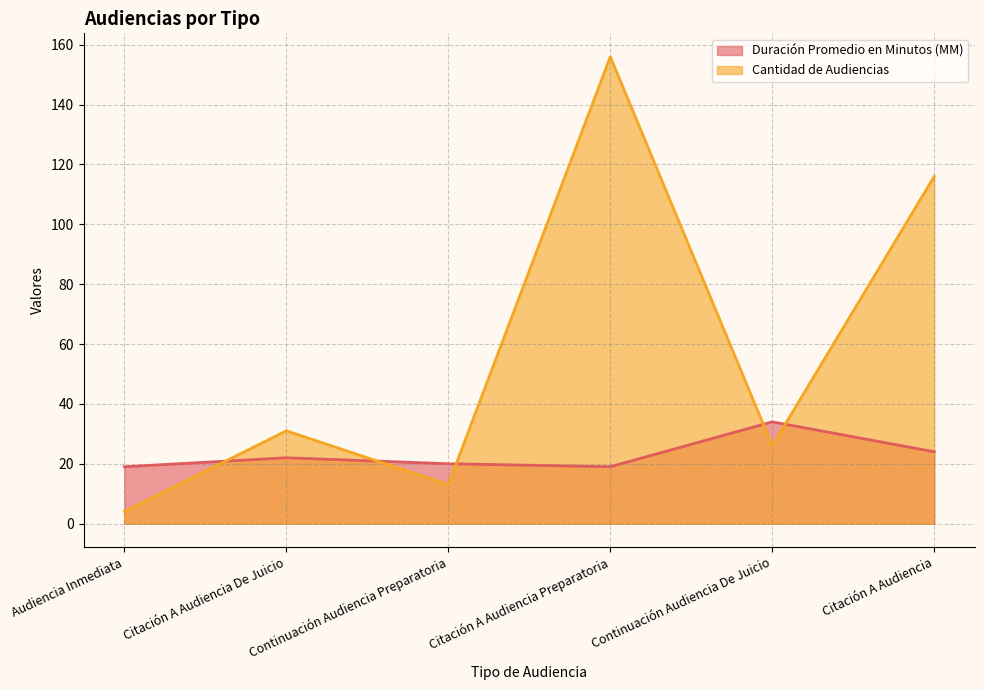

At which category is the sum across all series the highest?

Citación A Audiencia Preparatoria